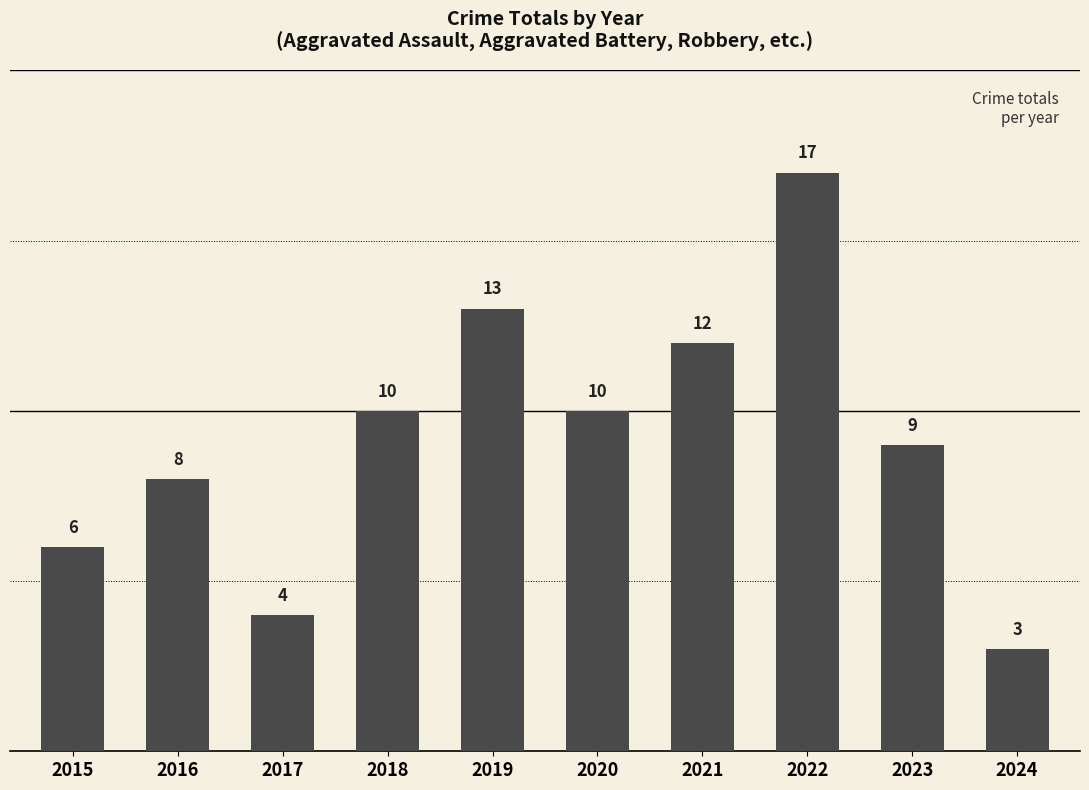

Read the value at 2015, to the nearest 10.

10